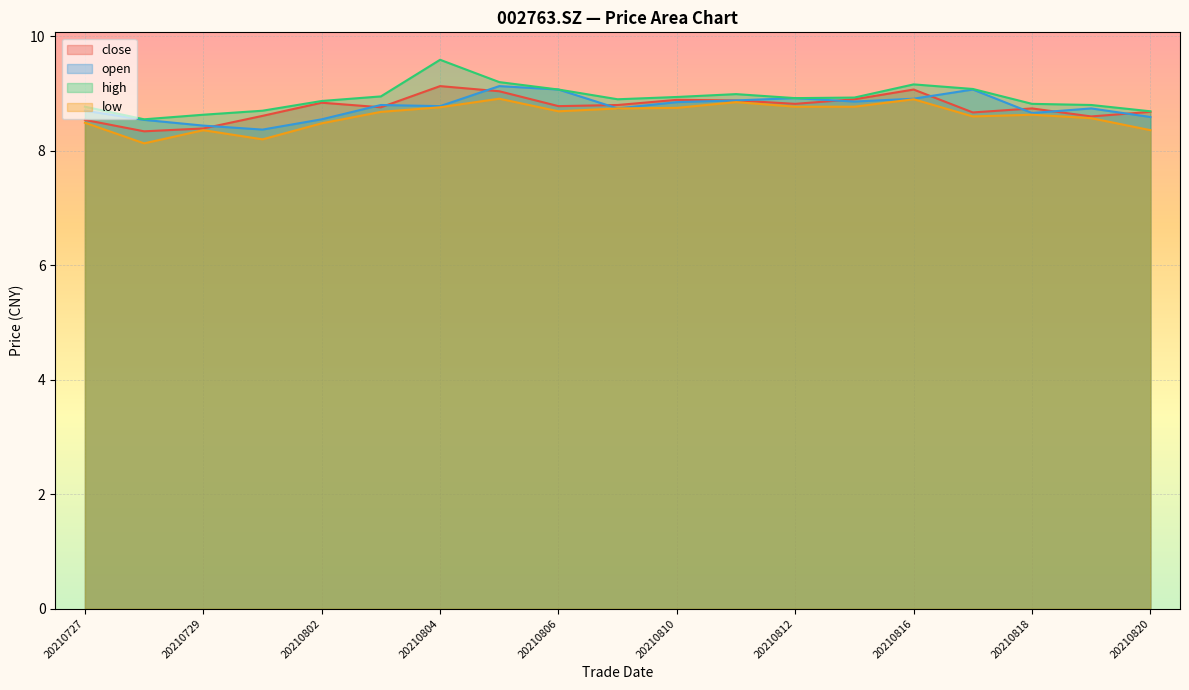

What is the value of the close point at the 6th from the left?

8.8